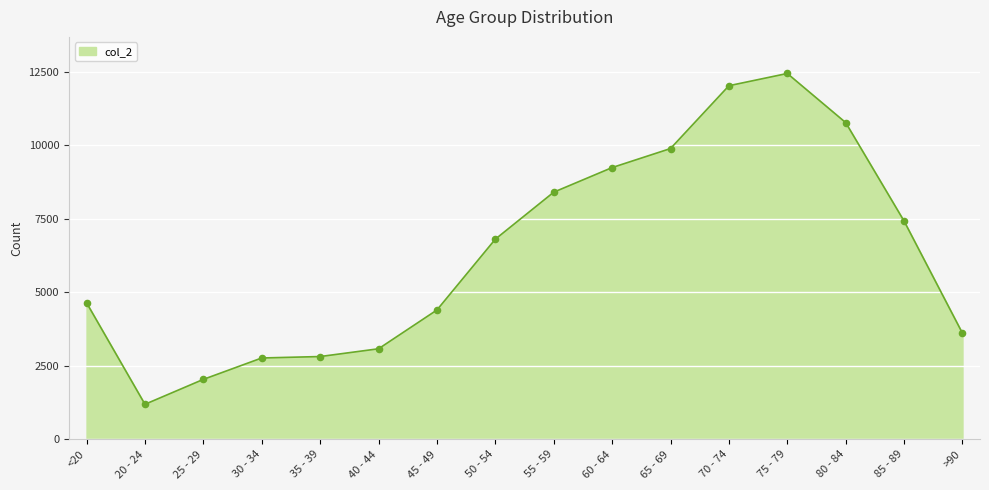

Which has a higher value, <20 or 65 - 69?

65 - 69